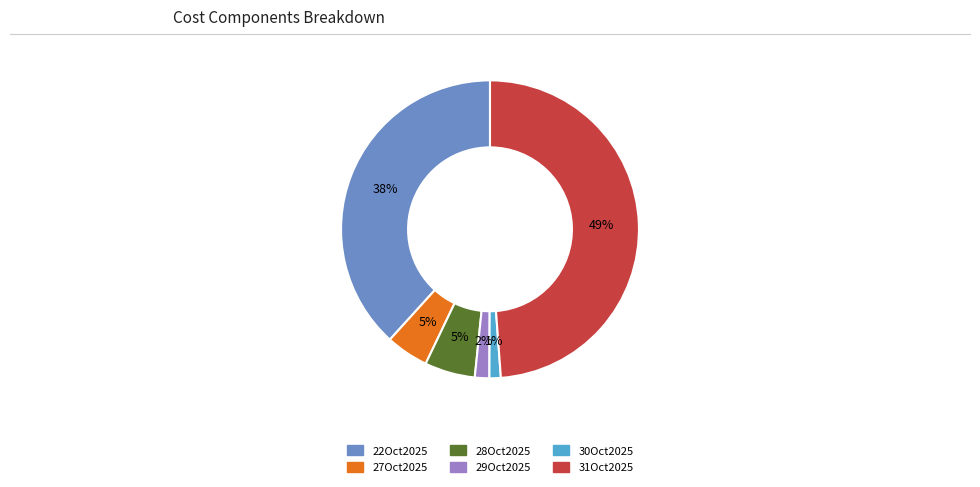

The 27Oct2025 slice represents 5% of the pie. True or false?

True